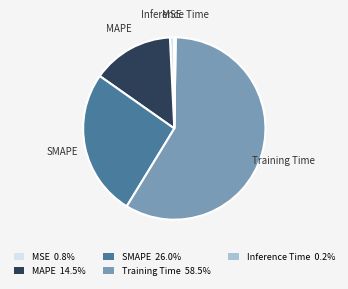

Which slice represents more than half of the pie?

Training Time